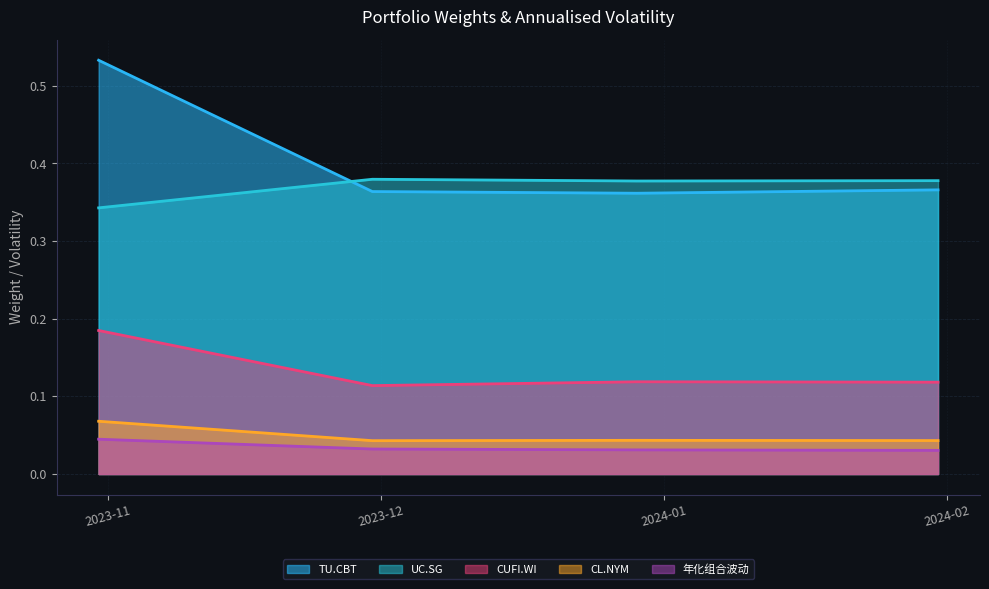

How many TU.CBT values are between 0 and 1?

4